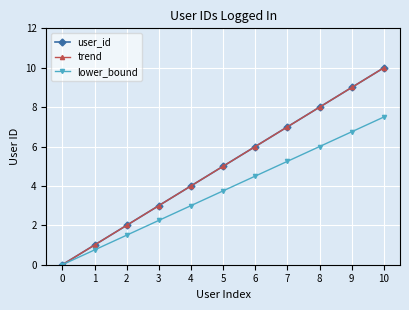

True or false: trend and user_id cross at least once.

False